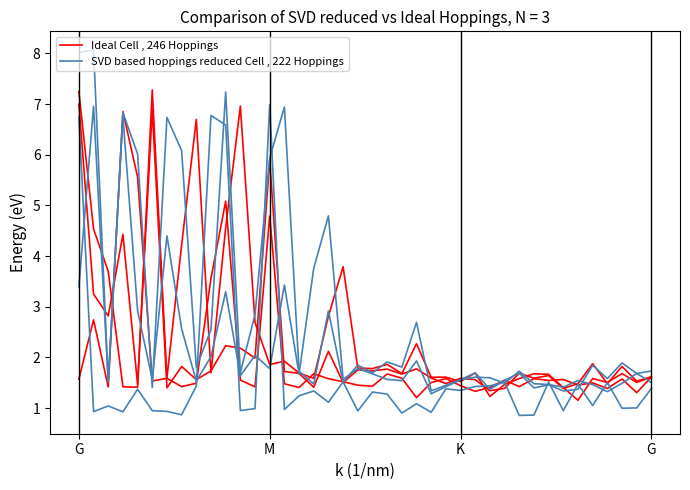

What is the greatest value displayed?

8.1